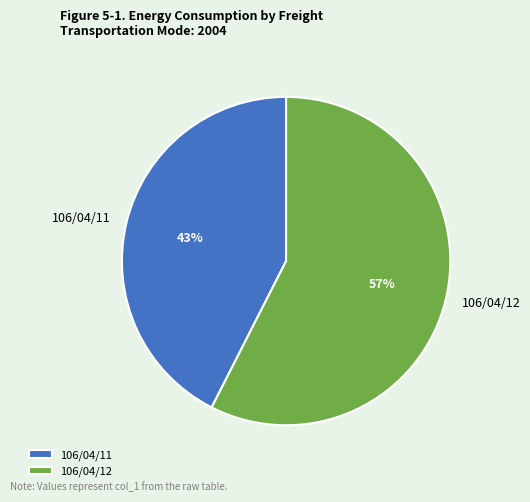

Which has a higher value, 106/04/12 or 106/04/11?

106/04/12